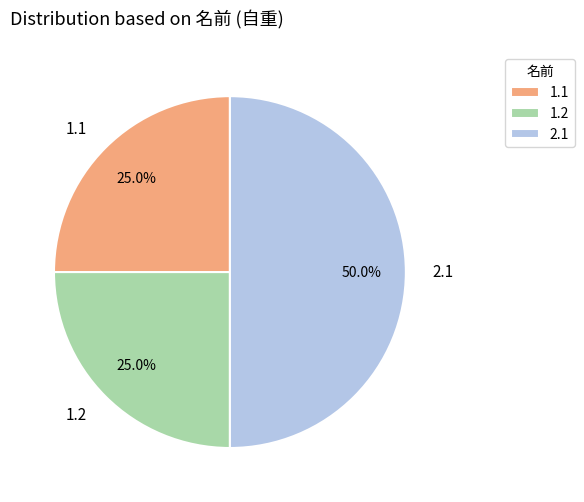

True or false: 2.1 accounts for 61% of the total.

False